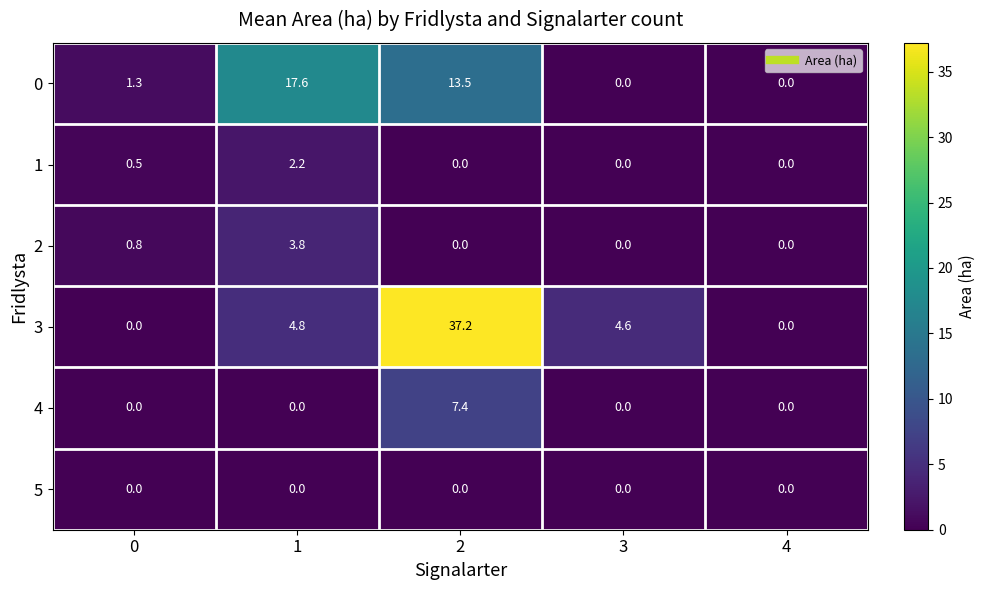

The value of 5 at 0 is 0.0. True or false?

True